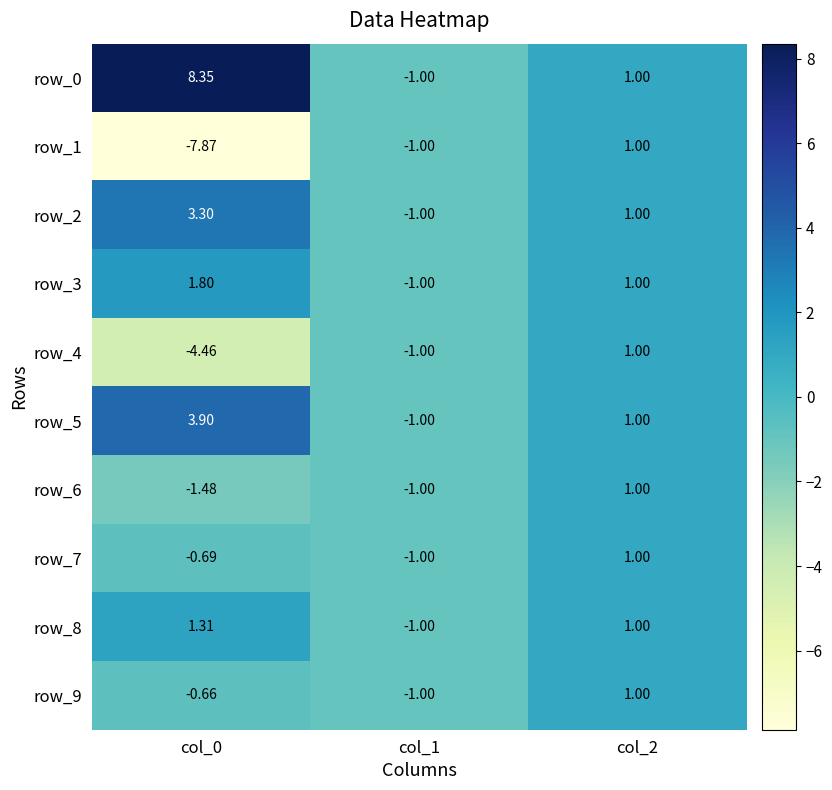

What is the total value across all series at col_1?

-10.0